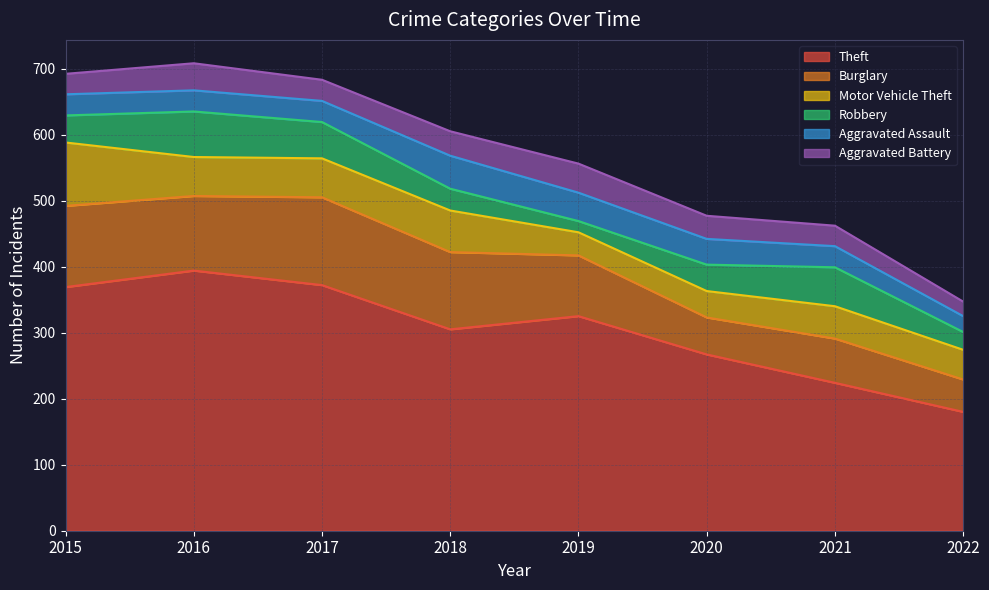

At which category is the sum across all series the highest?

2016